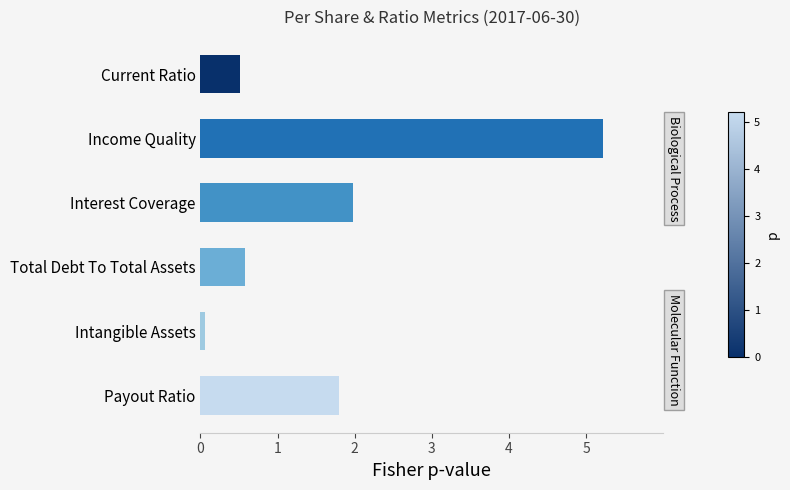

Reading top to bottom, transcribe all the data shown in this chart.

0.5	5.2	2.0	0.6	0.1	1.8